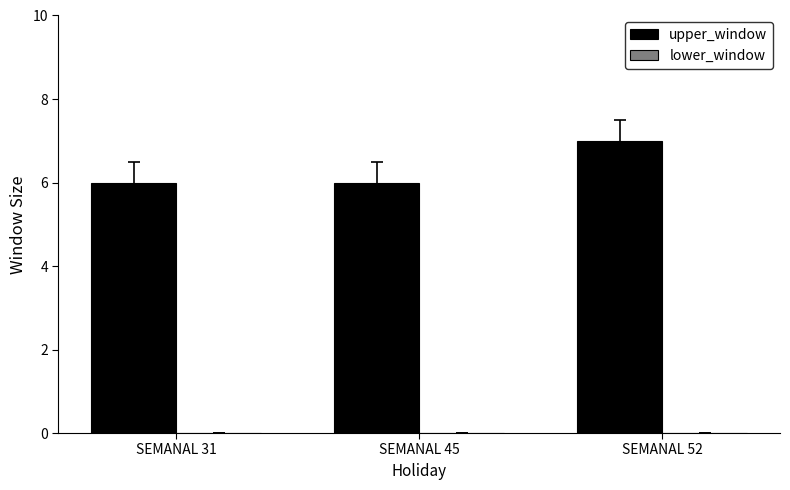

Are the bars horizontal?

No